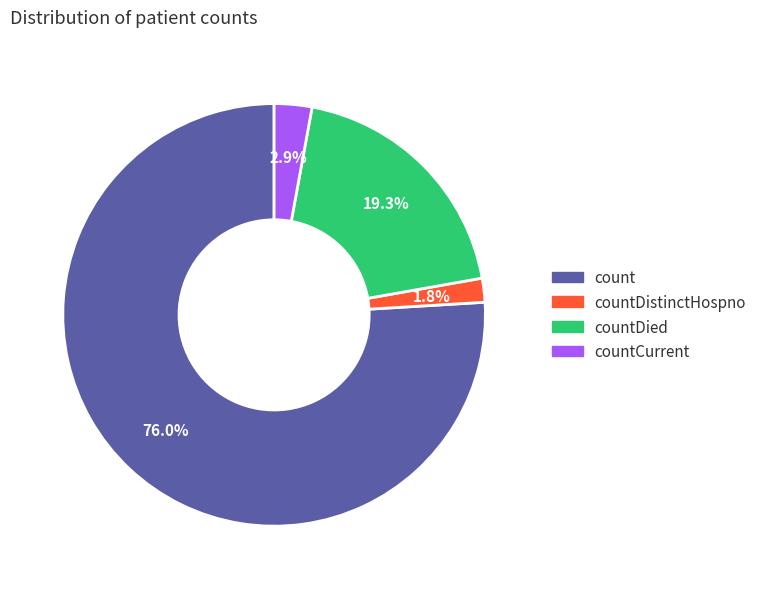

Is there any slice that represents more than half of the pie?

Yes